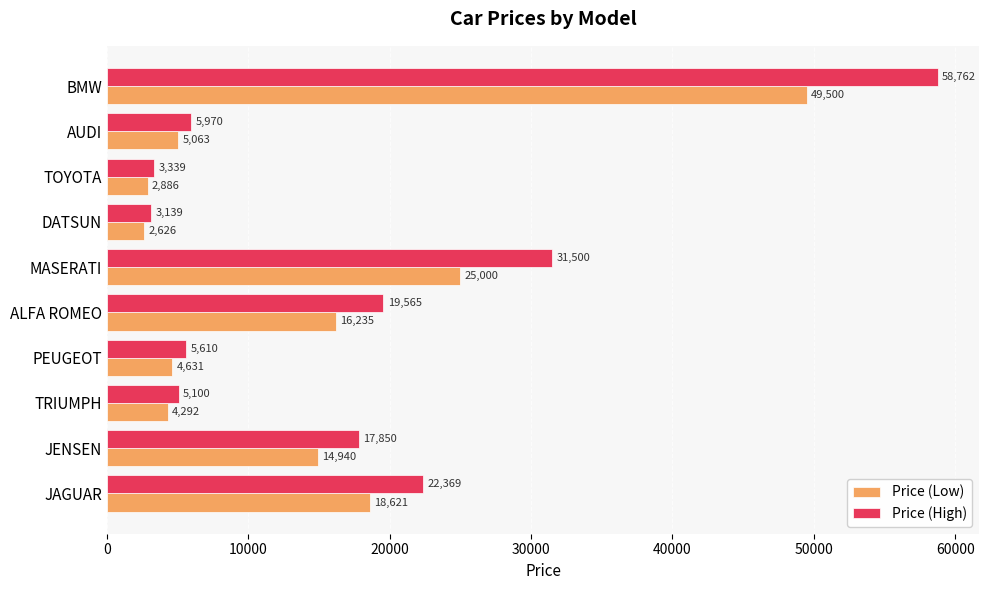

What is the difference between the maximum and minimum values in the Price (High) series?

55623